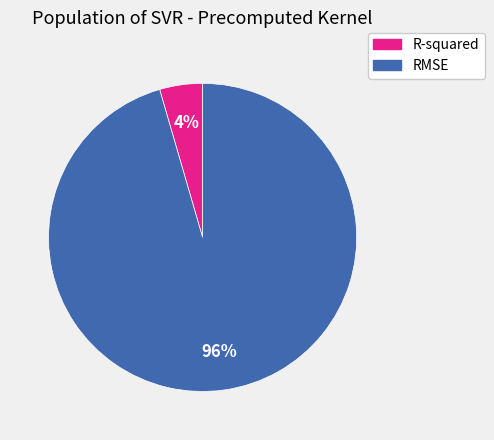

True or false: RMSE accounts for 83% of the total.

False